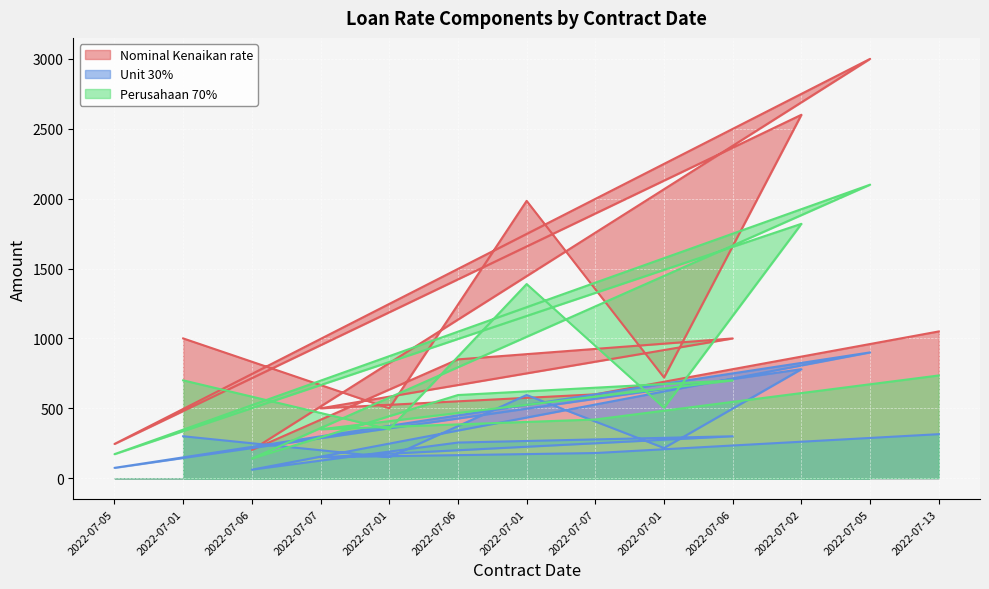

Which has a higher value, 2022-07-06 or 2022-07-01?

2022-07-01